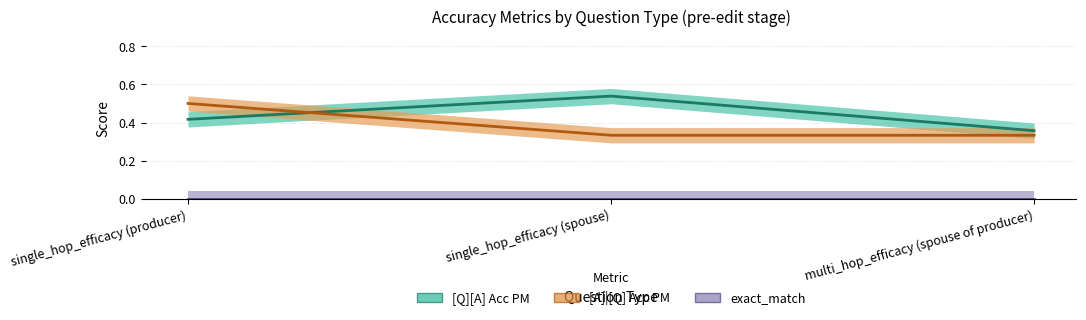

What are all the series names shown in the legend?

[Q][A] Acc PM, [A]|[Q] Acc PM, exact_match